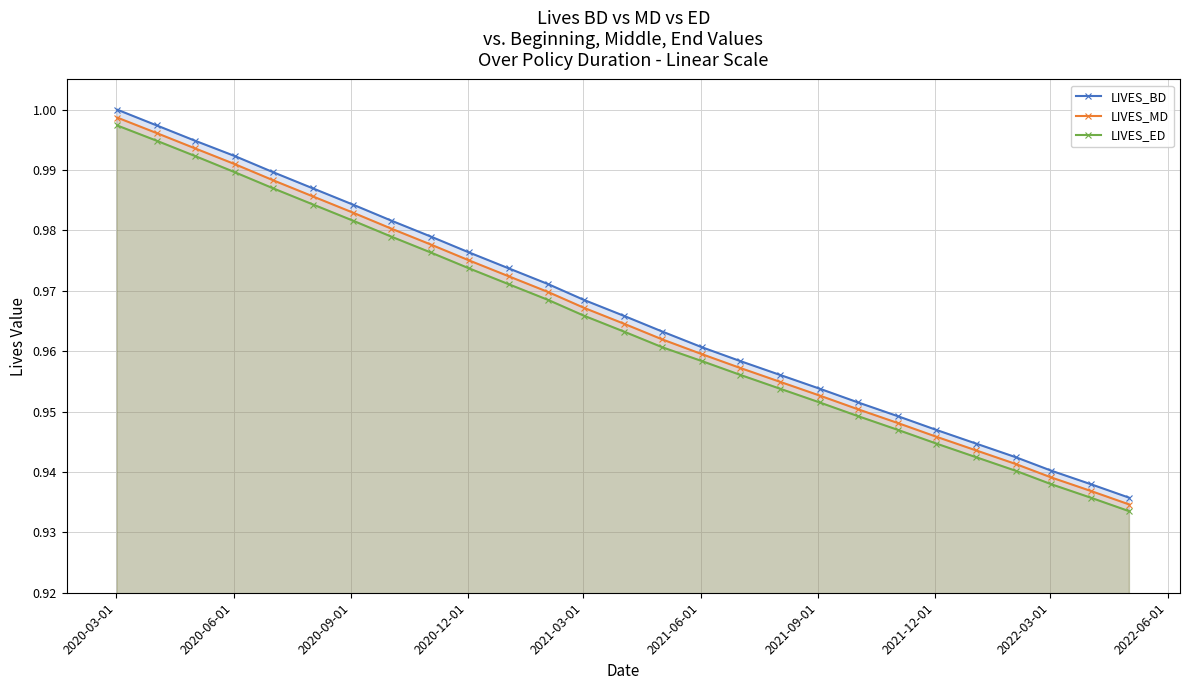

Count the number of data series in this chart.

3